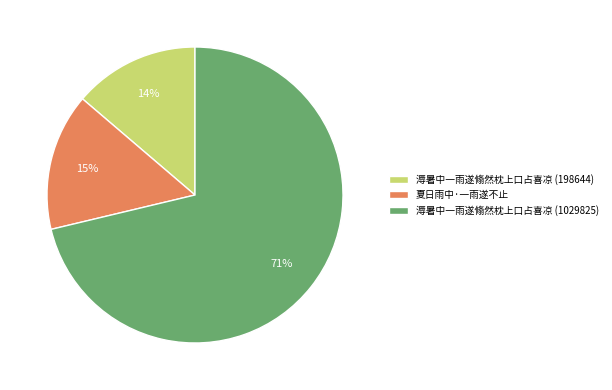

What percentage is the 夏日雨中·一雨遂不止 slice, to the nearest percent?

15%